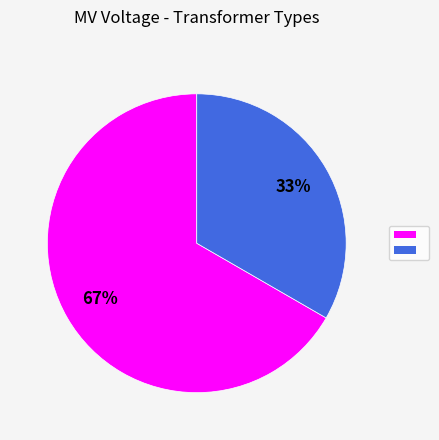

To the nearest percent, what is the average slice percentage?

50%